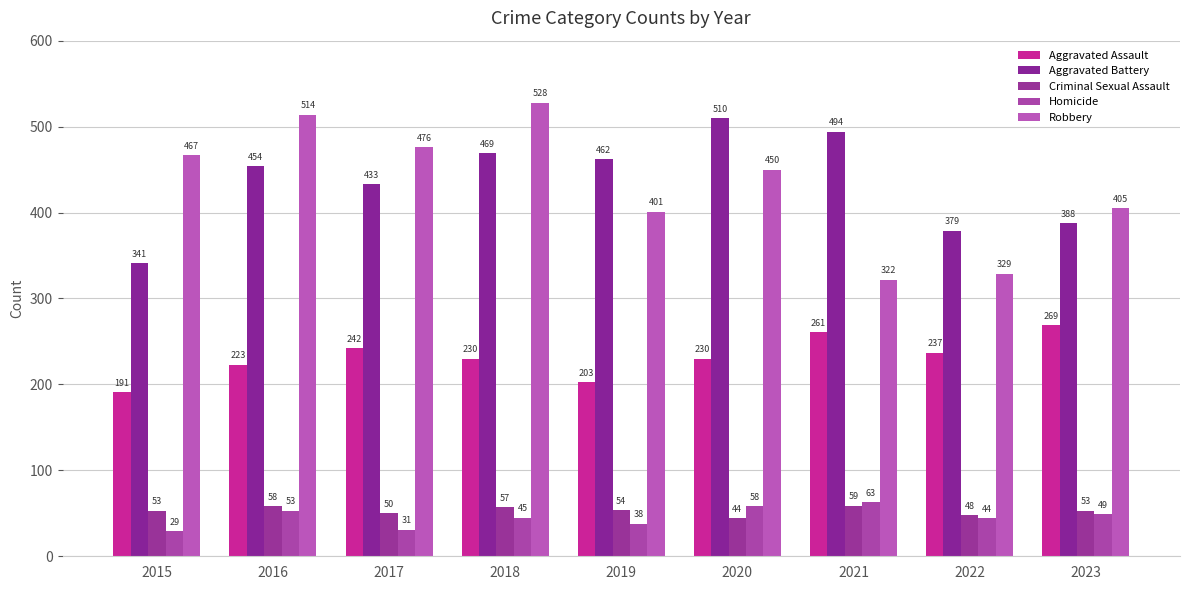

True or false: Aggravated Assault has a value of 242 at 2017.

True